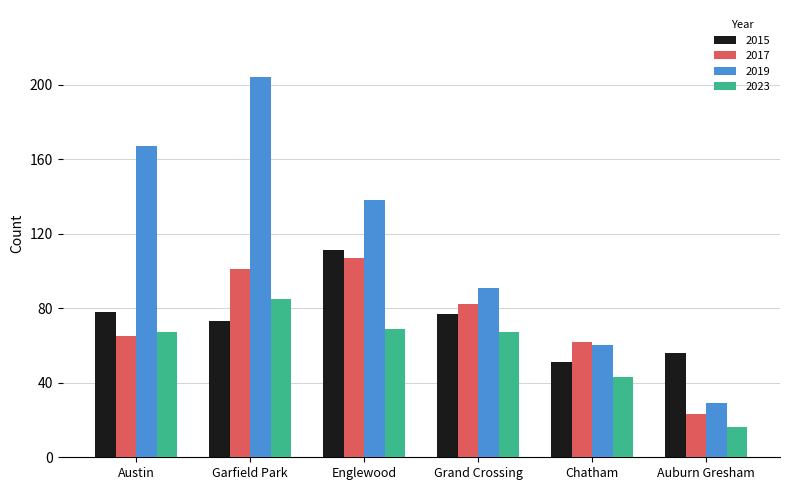

Between Austin and Chatham, which series saw the biggest shift?

2019